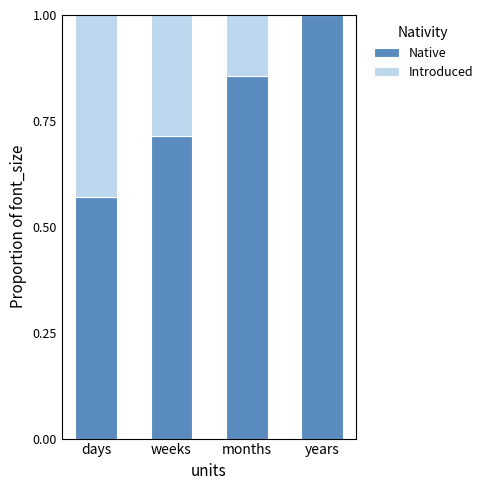

What is the sum of the Native values at months and days?

1.4